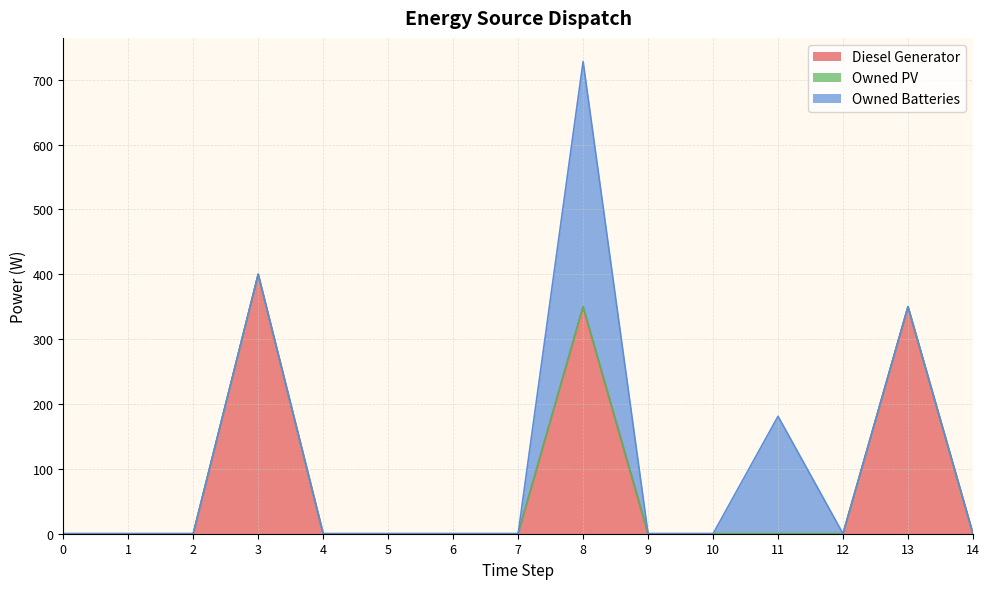

Rank the series by their average value, from highest to lowest.

Diesel Generator, Owned Batteries, Owned PV